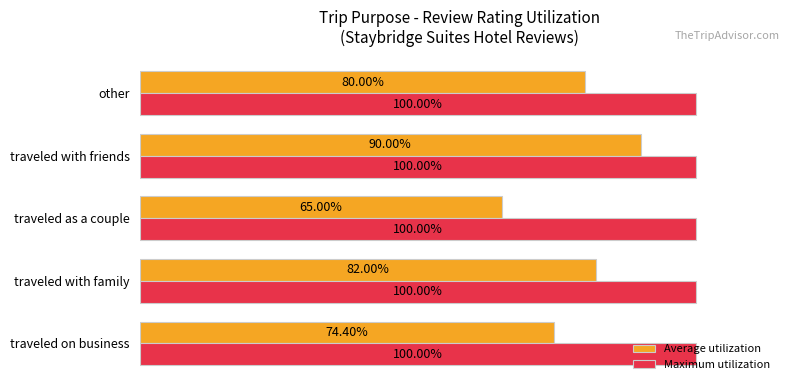

Which series has the widest spread of values?

Average utilization